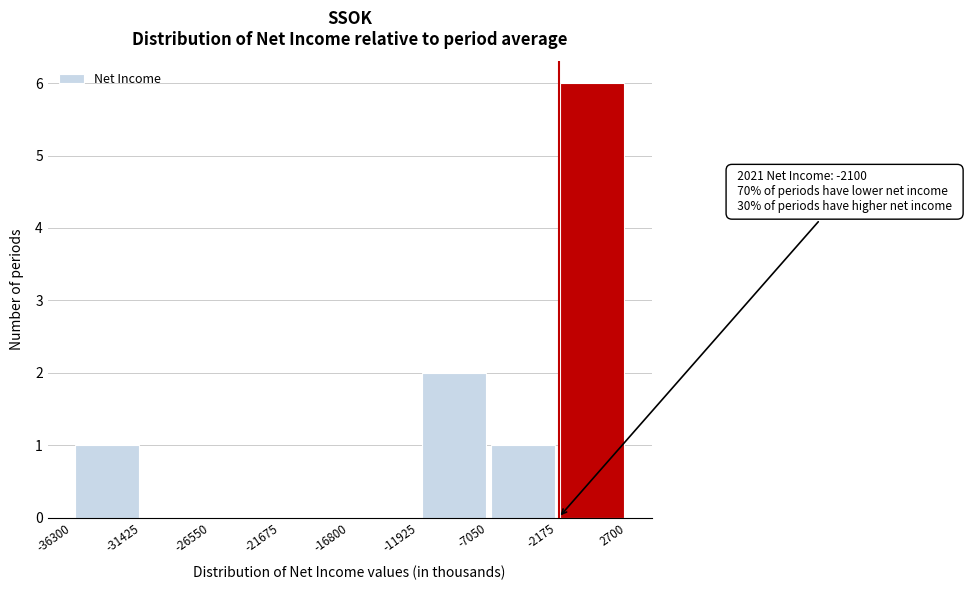

Which range on the x-axis has the tallest bar?

-2175 to 2700